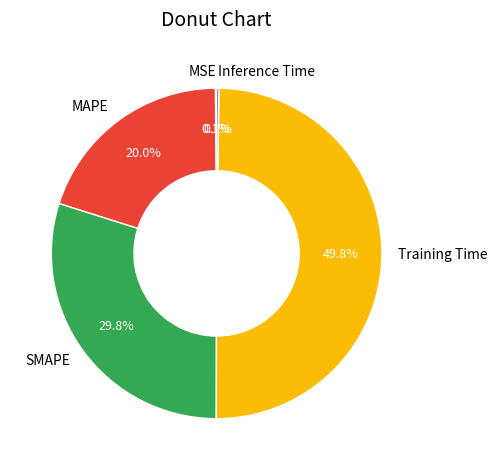

To the nearest percent, what portion does SMAPE represent?

30%